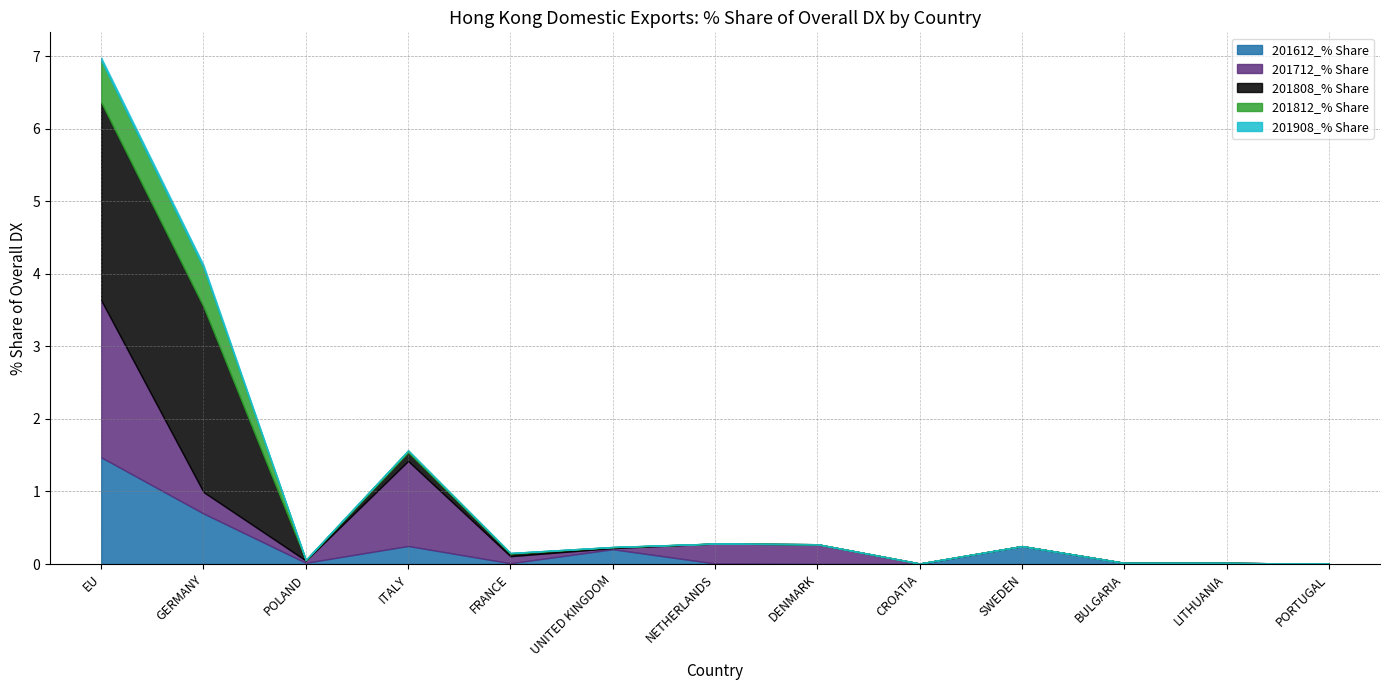

True or false: 201808_% Share and 201812_% Share intersect in this chart.

False